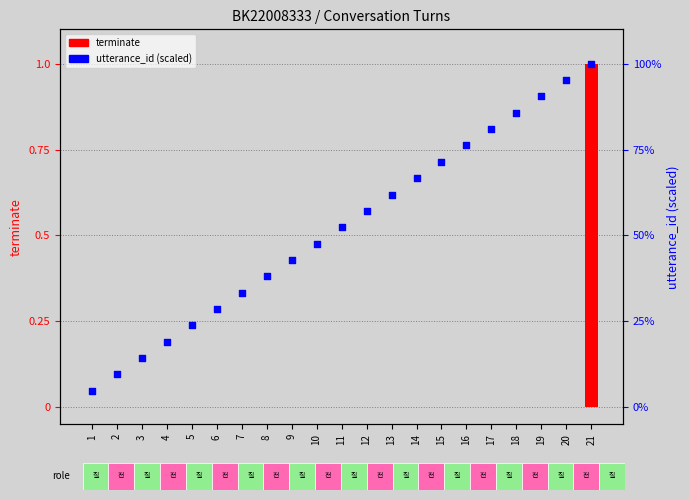

Which series contains the highest Y value?

terminate